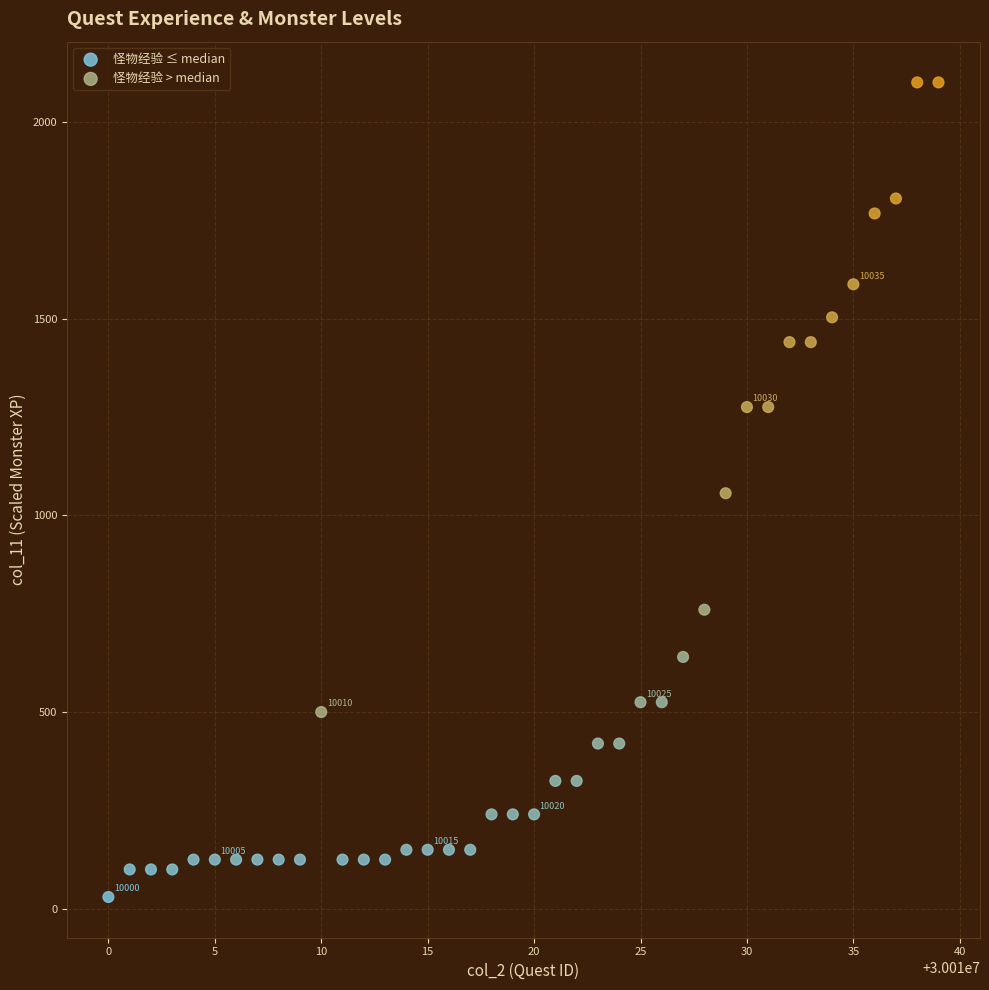

Which series contains the highest Y value?

怪物经验 > median